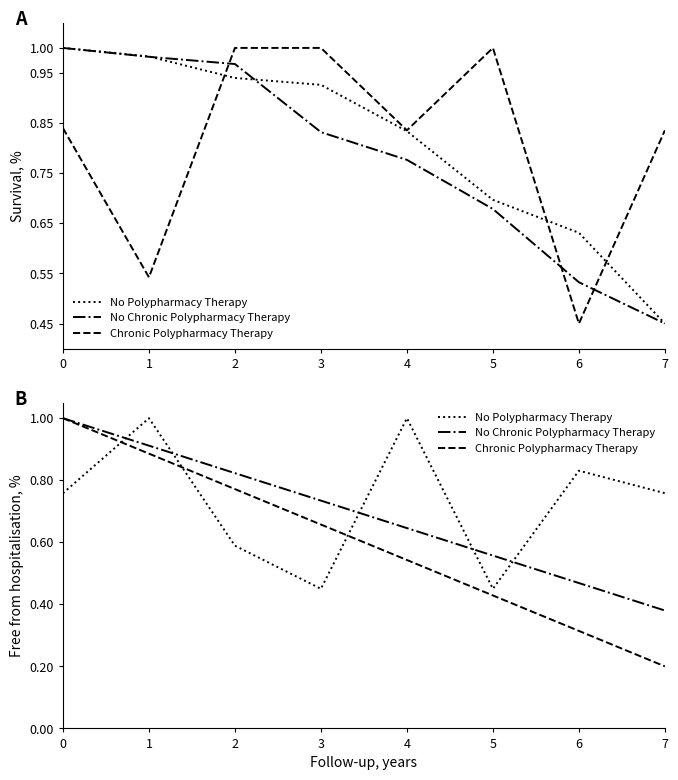

True or false: No Chronic Polypharmacy Therapy has a value of 0.6 at 5.

True